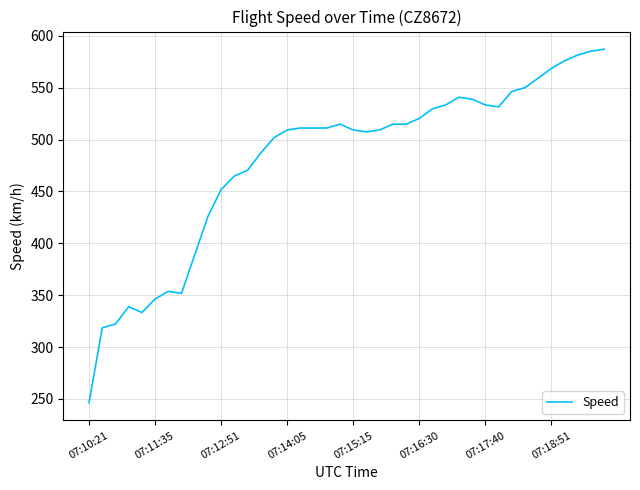

What is the maximum value shown in the chart?

587.1